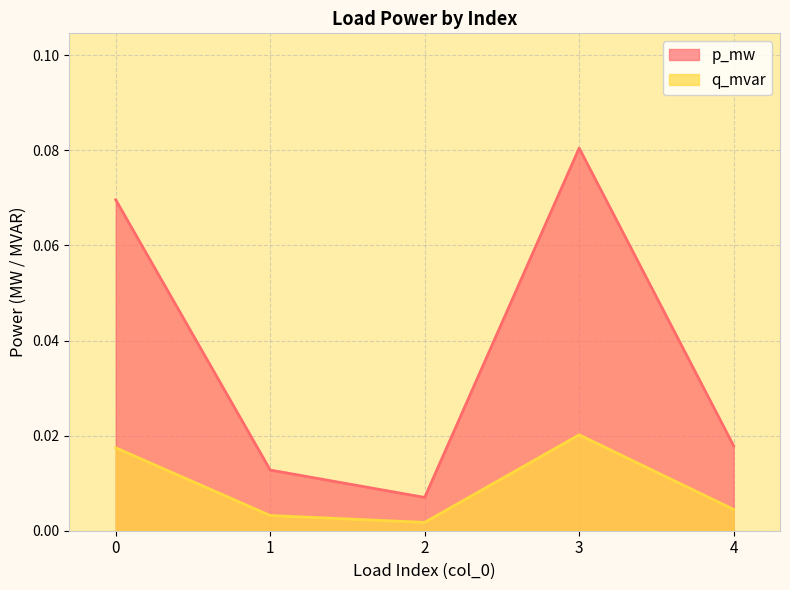

Which series has the largest range (max minus min)?

p_mw